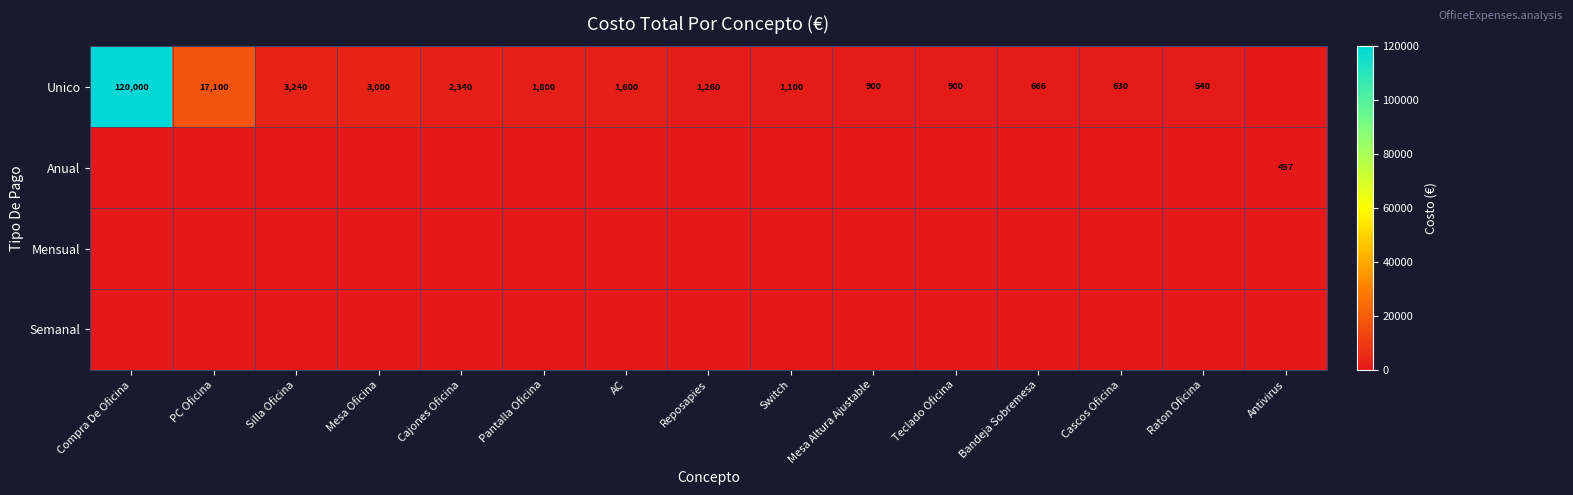

The Unico series shows 393 at Reposapies. True or false?

False